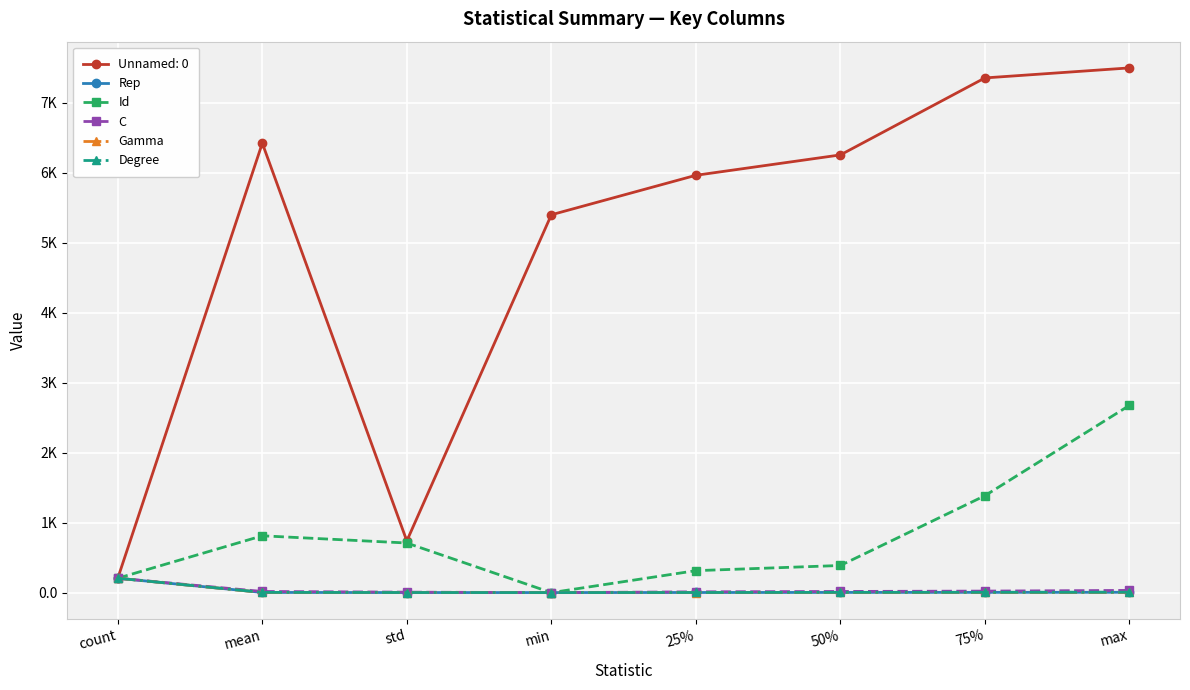

Is this an area chart (filled region under the line)?

No